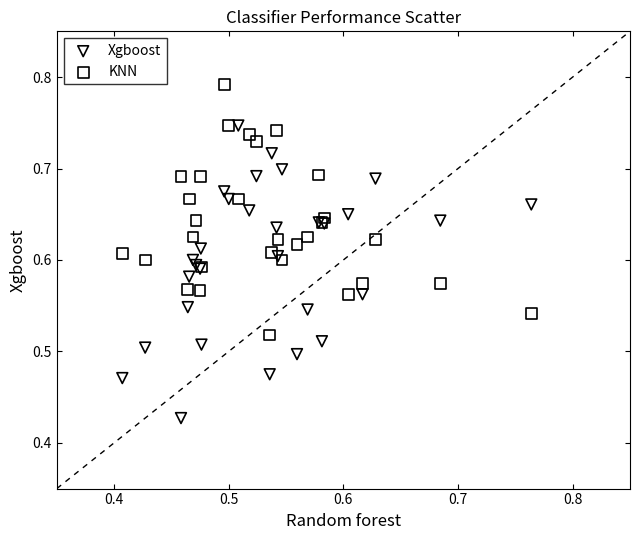

Which series reaches the maximum Y coordinate?

KNN